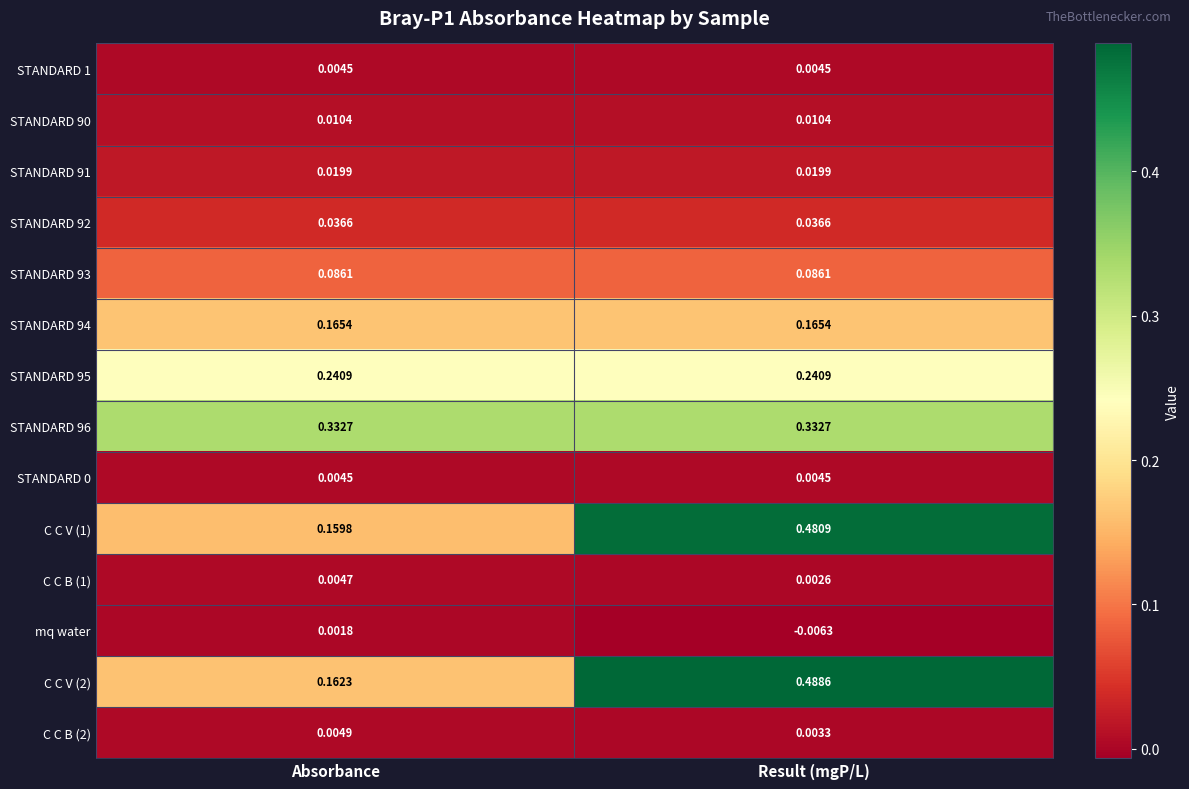

Which label corresponds to the smallest value in the chart?

Result (mgP/L)